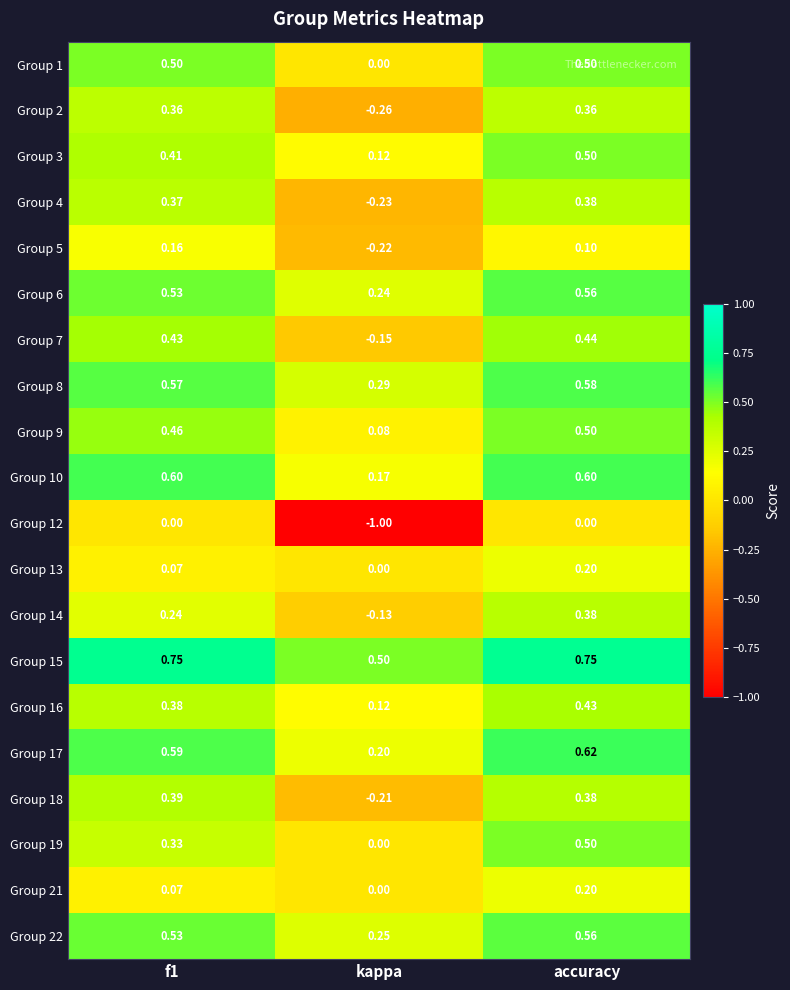

How many distinct data groups are displayed?

20